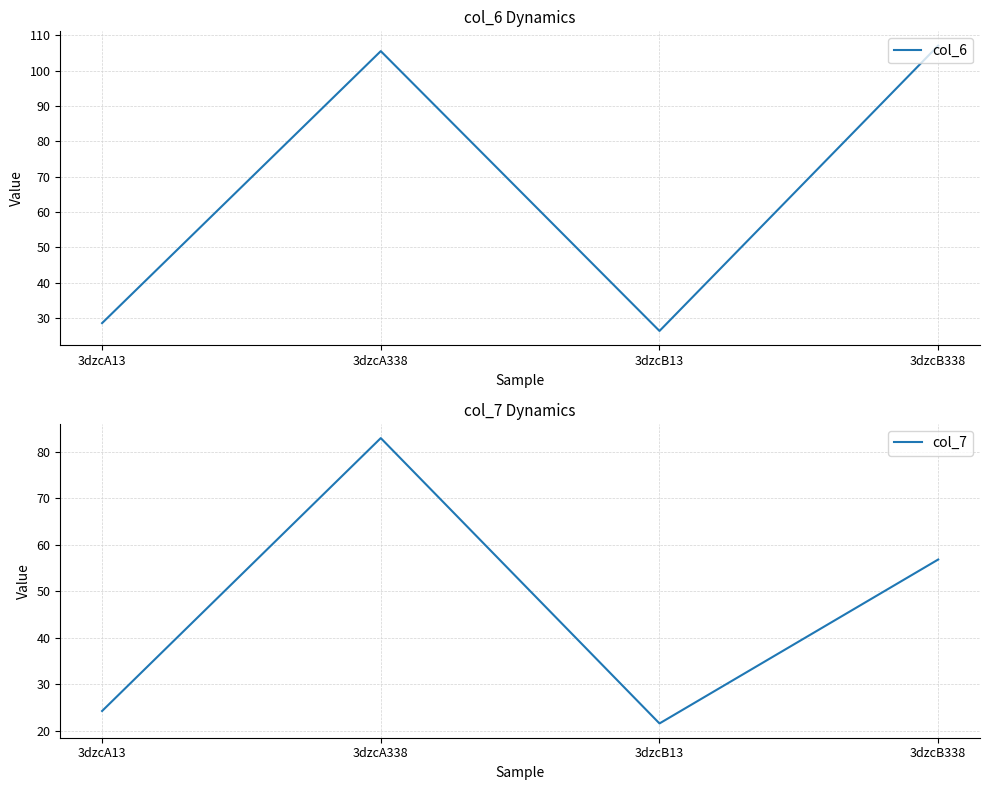

At which category is the sum across all series the highest?

3dzcA338